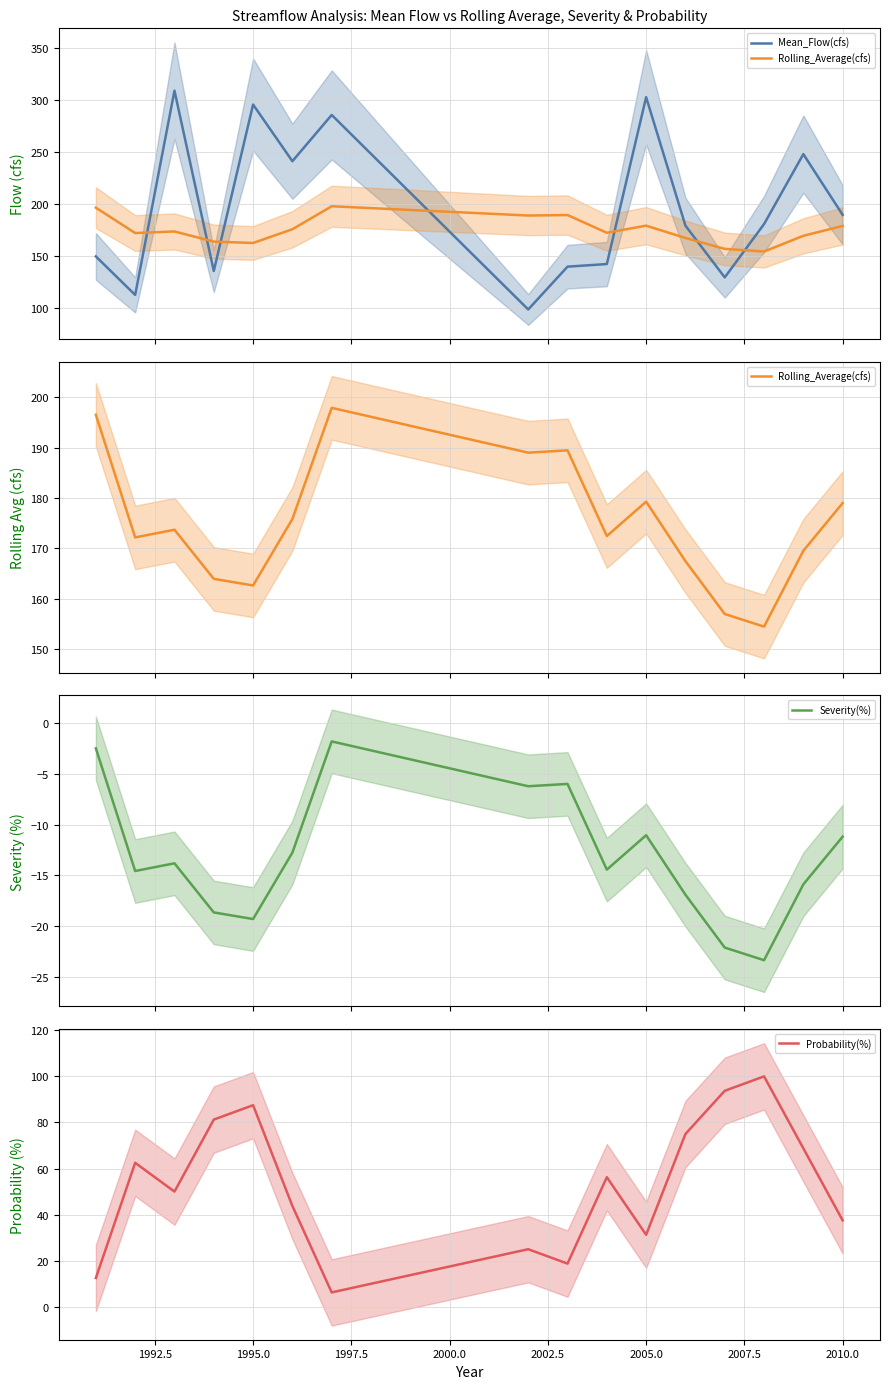

What are all the series names shown in the legend?

Mean_Flow(cfs), Rolling_Average(cfs), Severity(%), Probability(%)